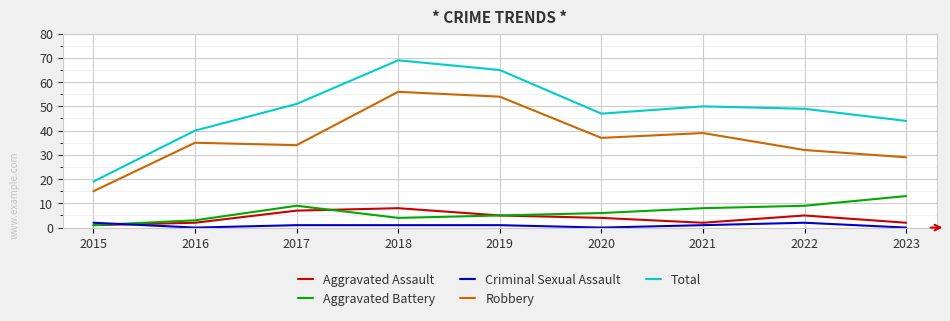

How many interior local valleys does the Robbery series have?

2